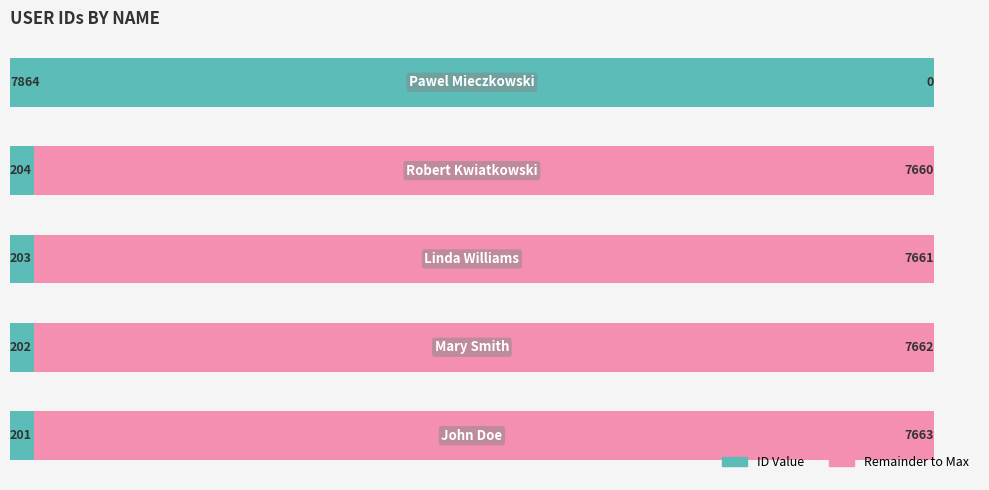

What is the maximum value for ID Value?

7864